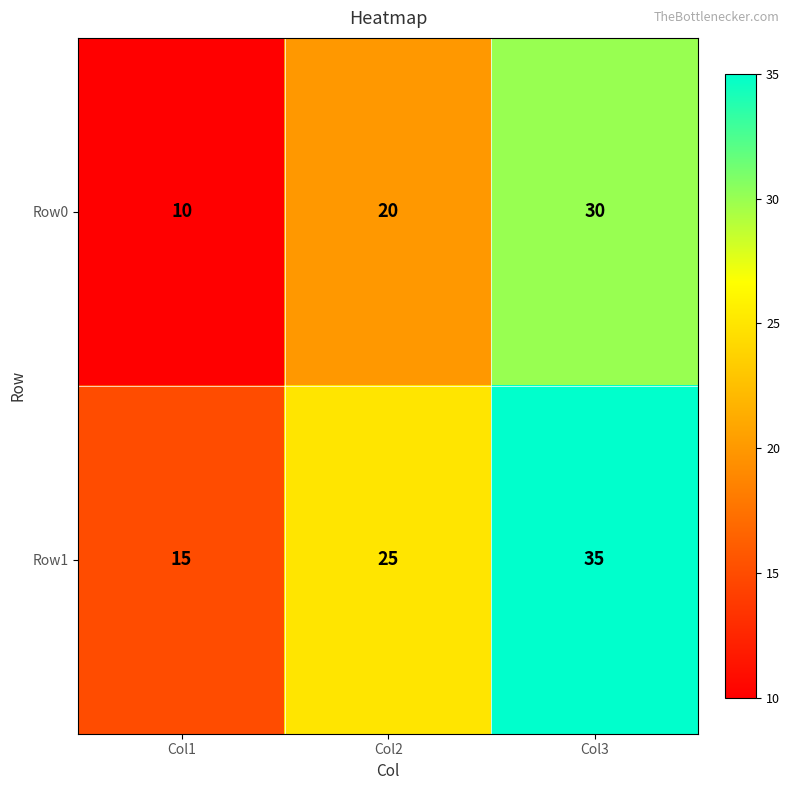

Which series has the largest total across all categories?

Row1